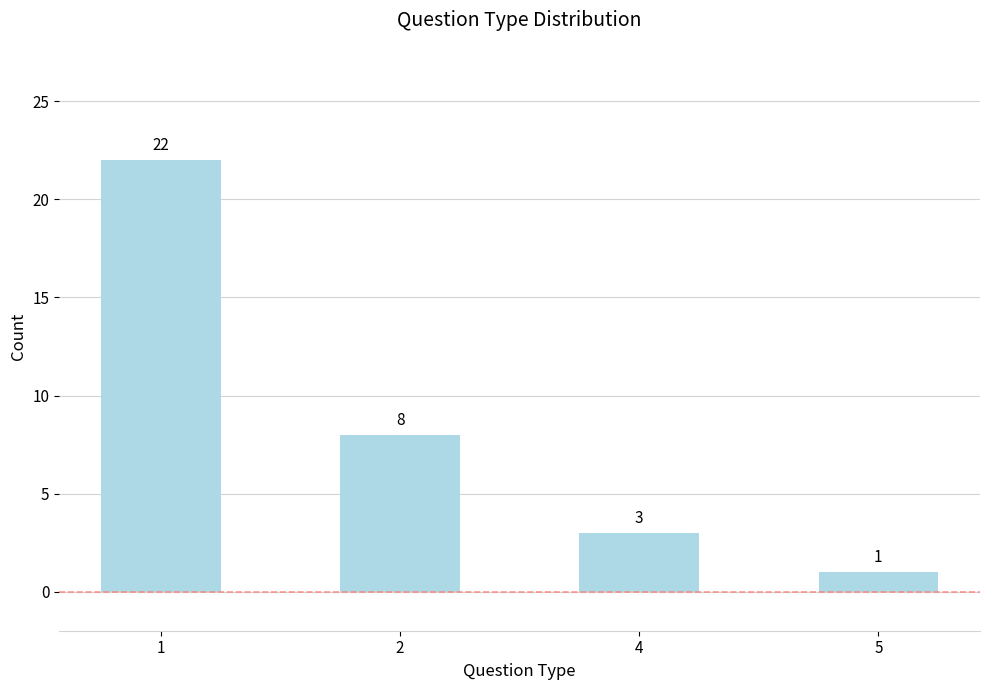

Approximately how many times larger is the value at 2 compared to 5?

8.0